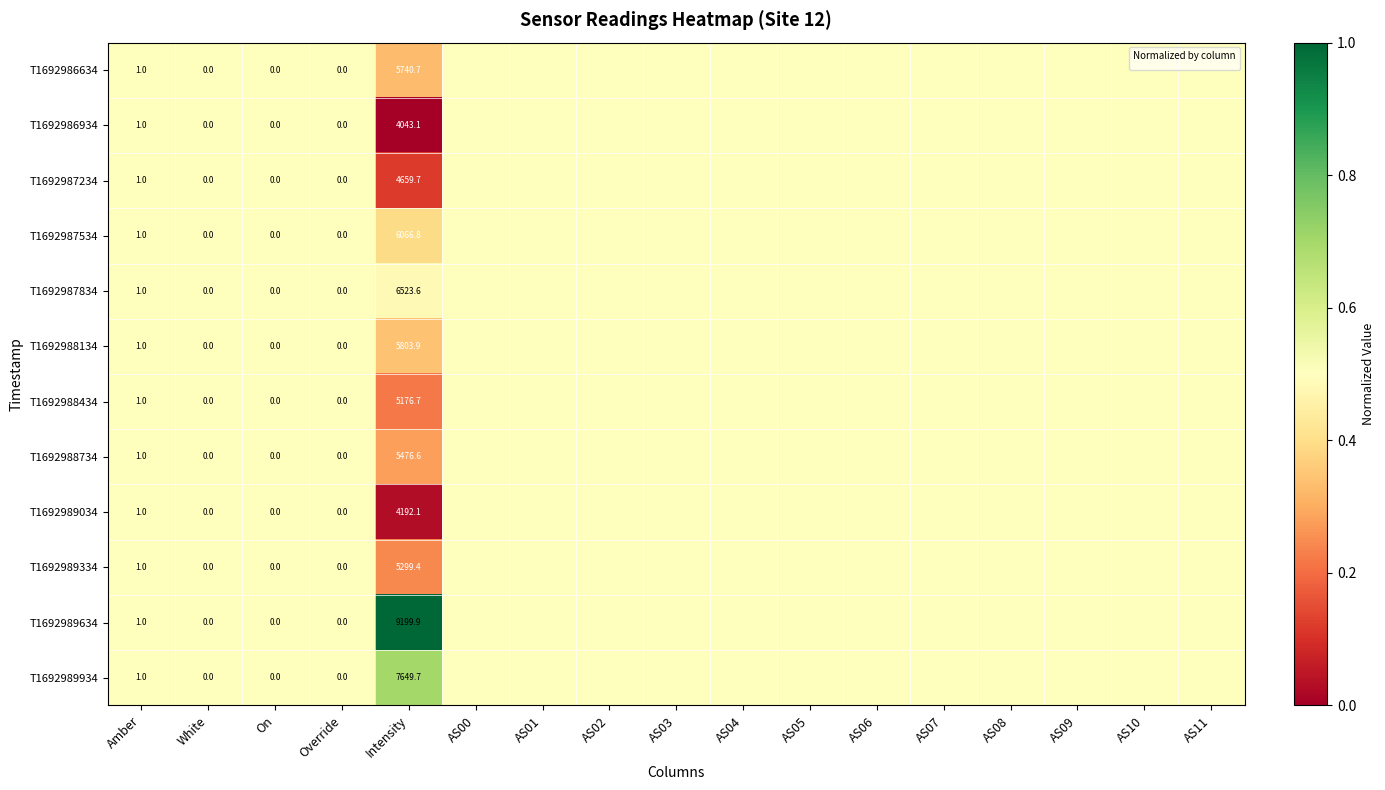

Is it true that T1692987534 equals 0.2 at Amber?

False